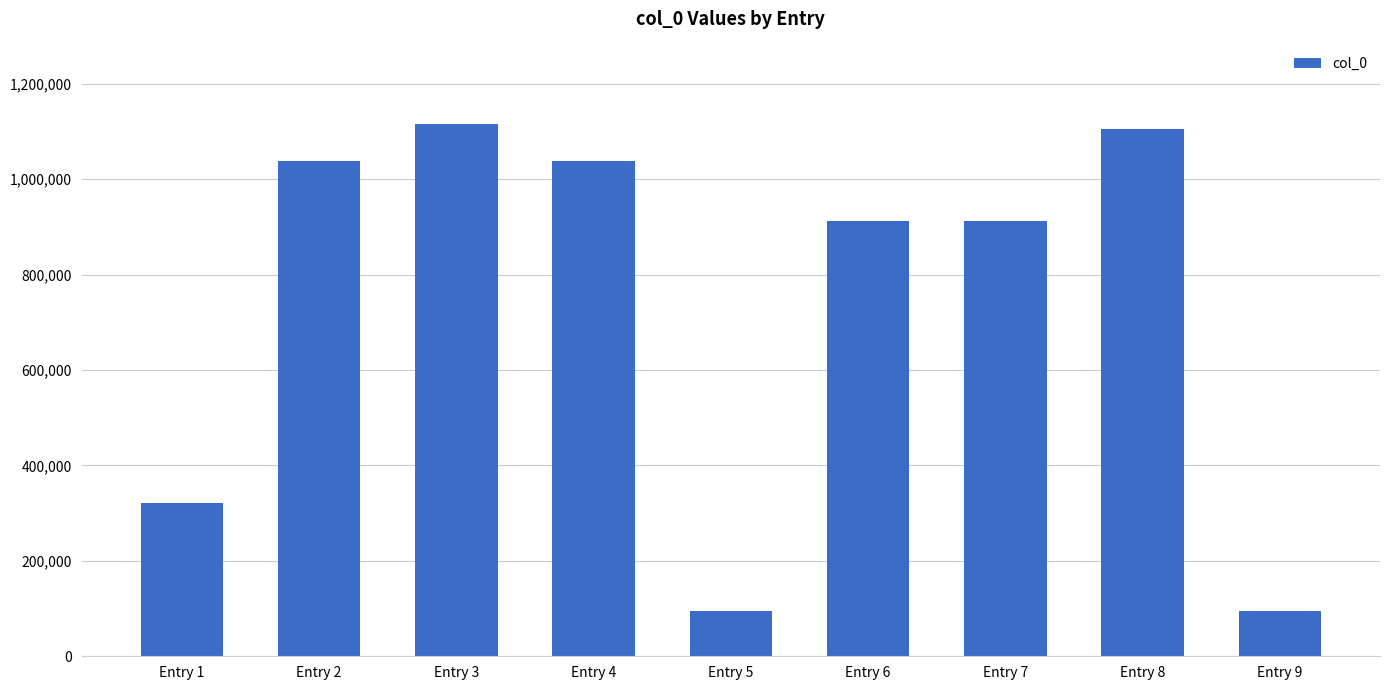

What is the smallest value displayed?

94632